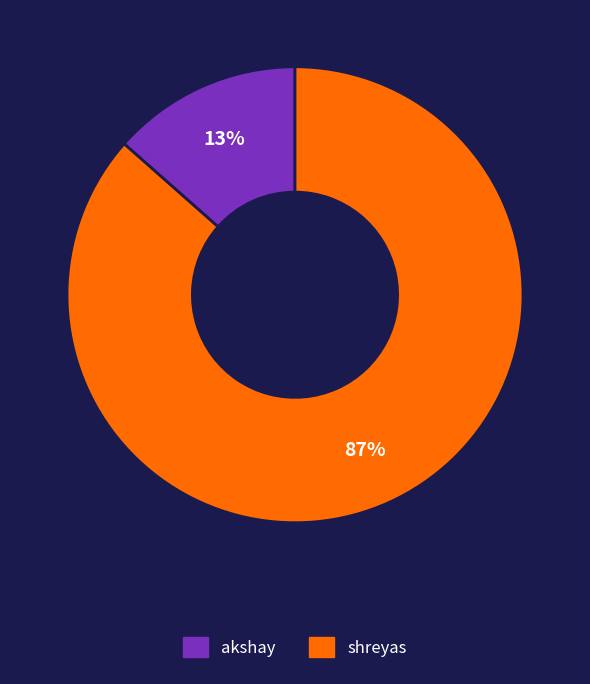

Which category has the smallest portion of the pie?

akshay